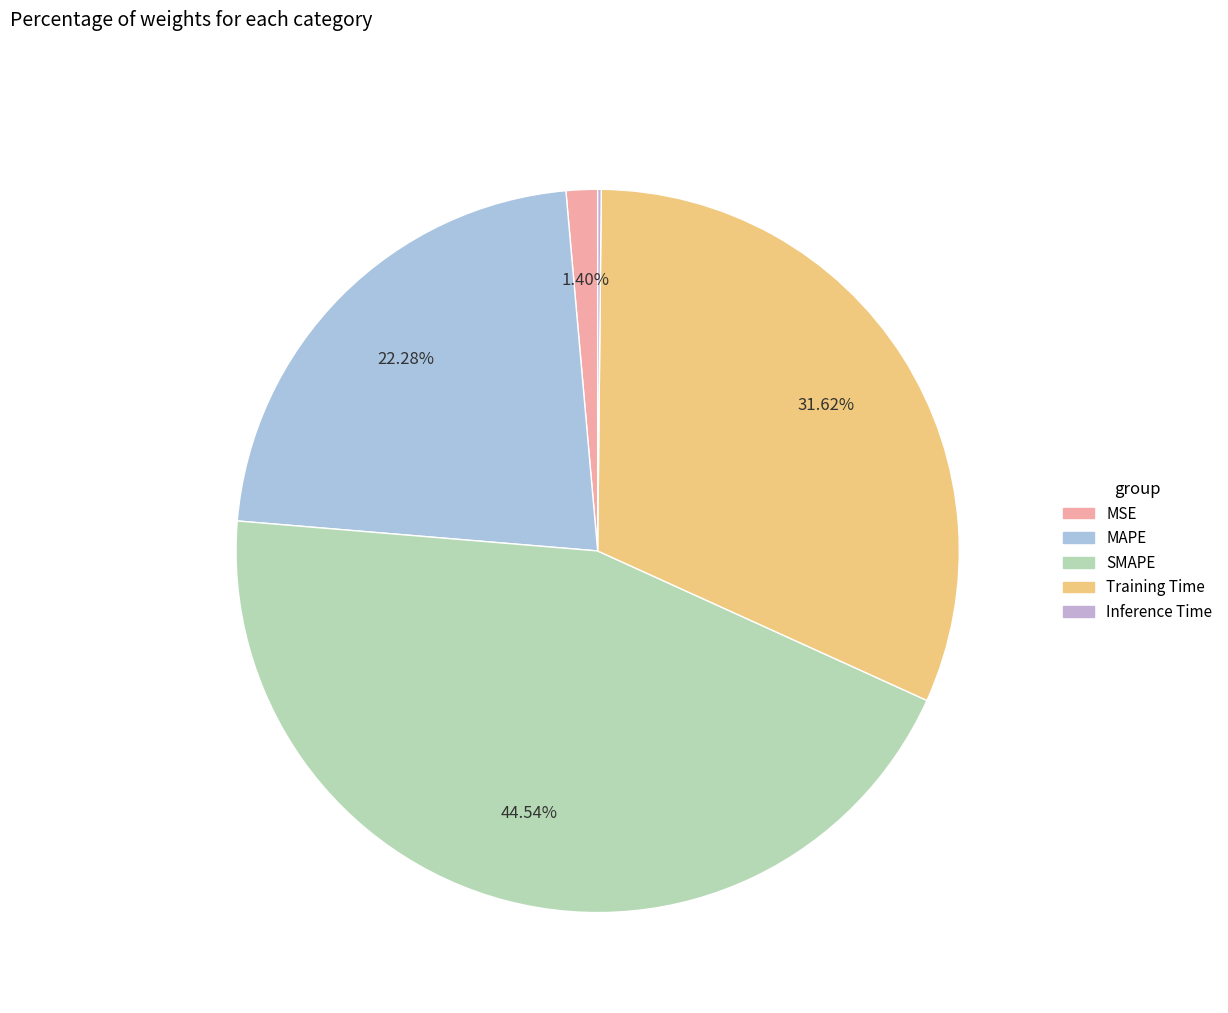

Combined, what portion of the pie is Inference Time and MAPE?

22.4%